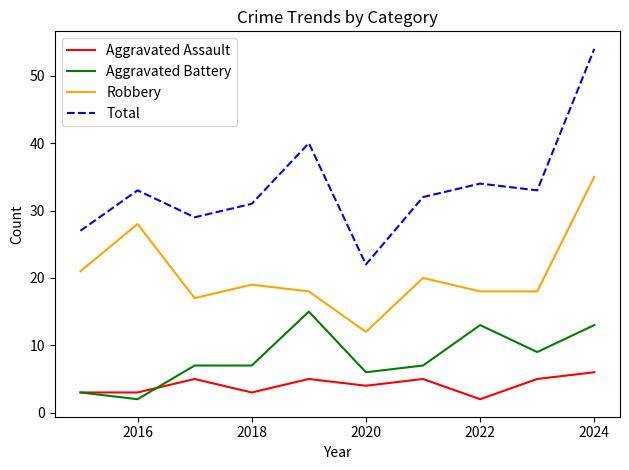

How many lines are shown in the chart?

4